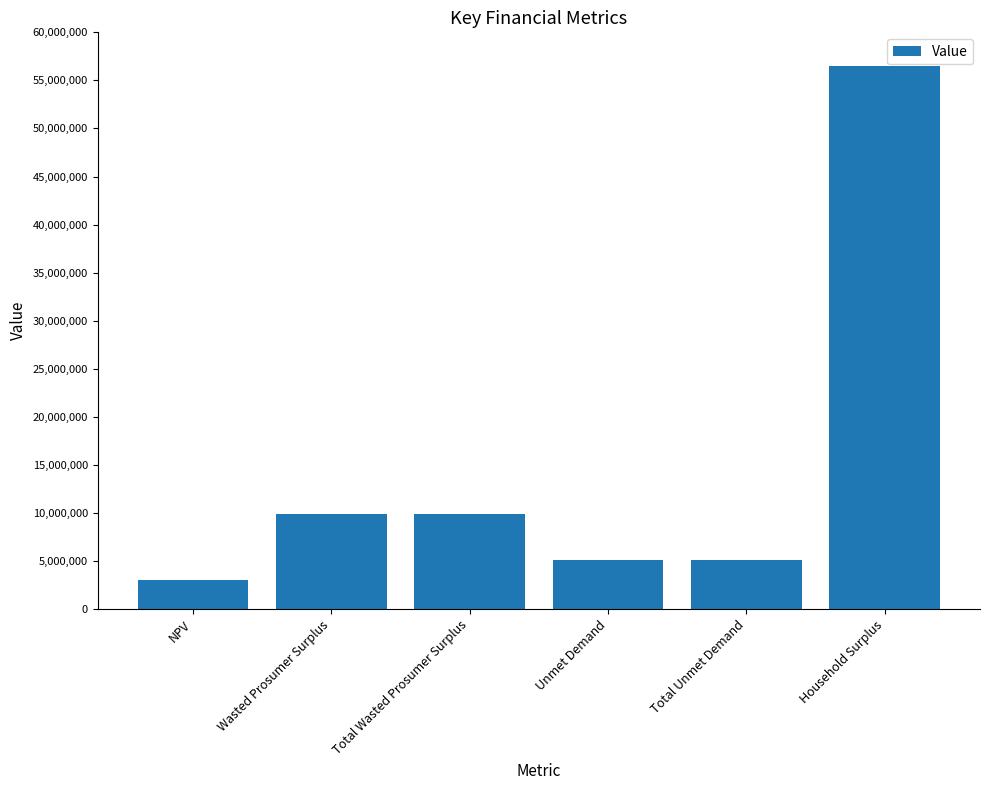

What is the value of the 1st bar from the left?

3063235.1